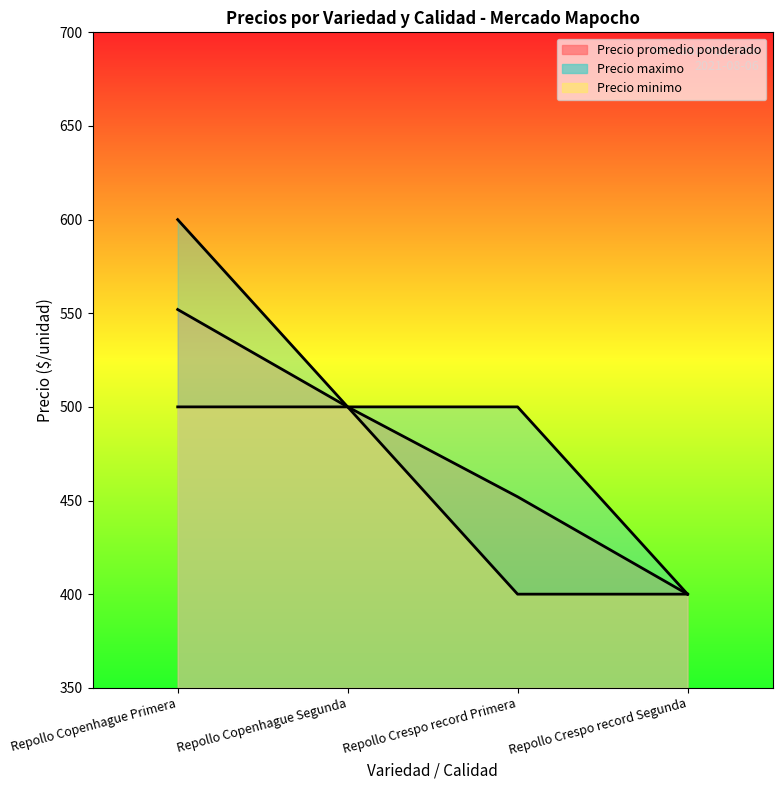

At which category does the chart reach its peak across all series?

Repollo Copenhague Primera